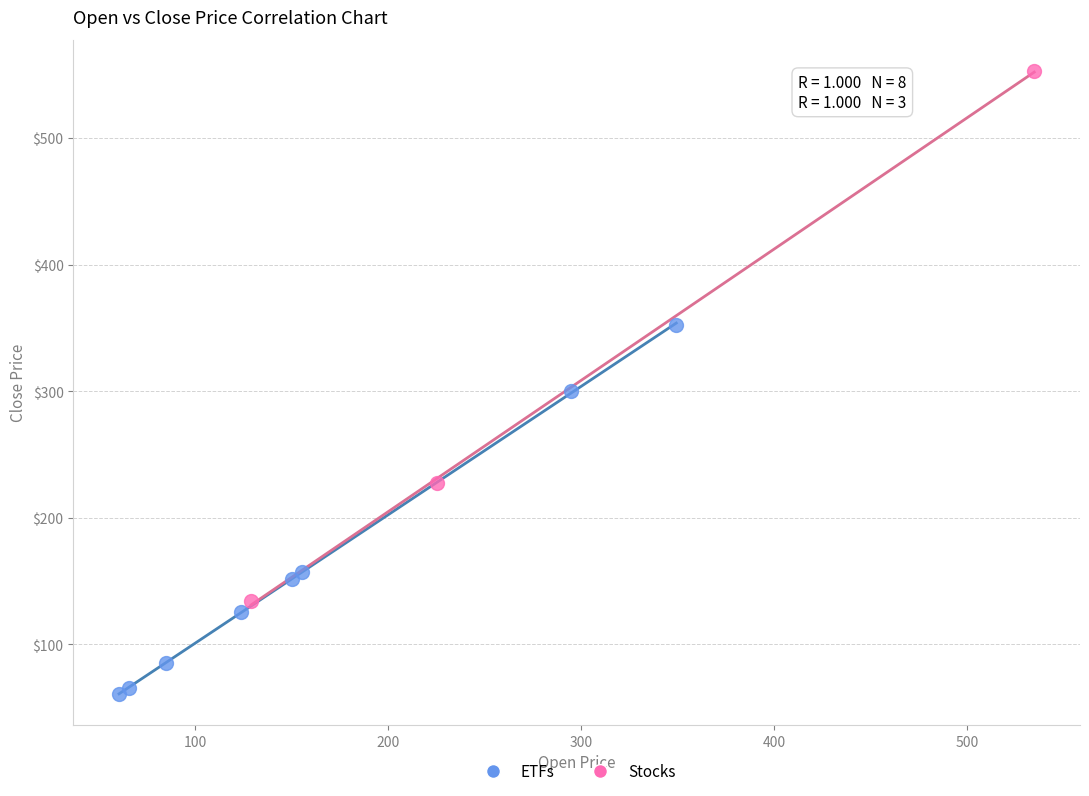

What are all the series names shown in the legend?

ETFs, Stocks